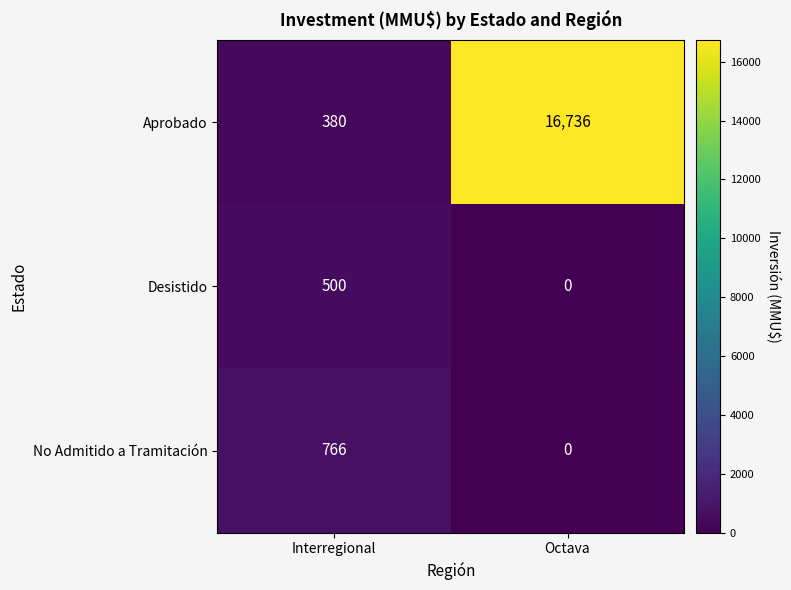

What is the spread (max minus min) of values at Interregional?

386